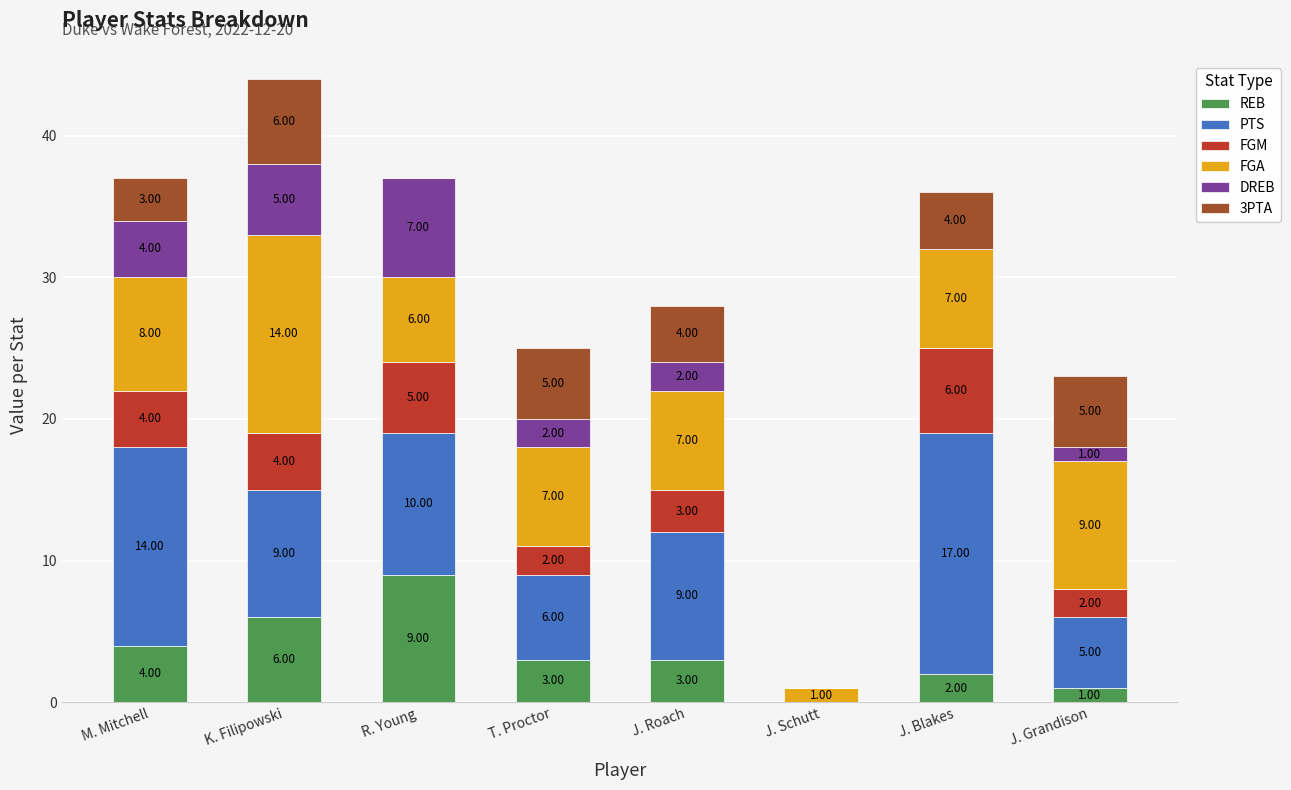

At which category is the sum across all series the highest?

K. Filipowski